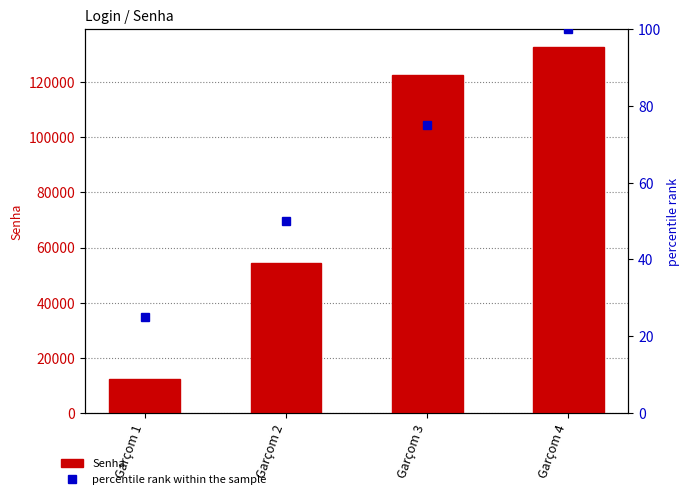

The Senha series shows 26451 at Garçom 3. True or false?

False